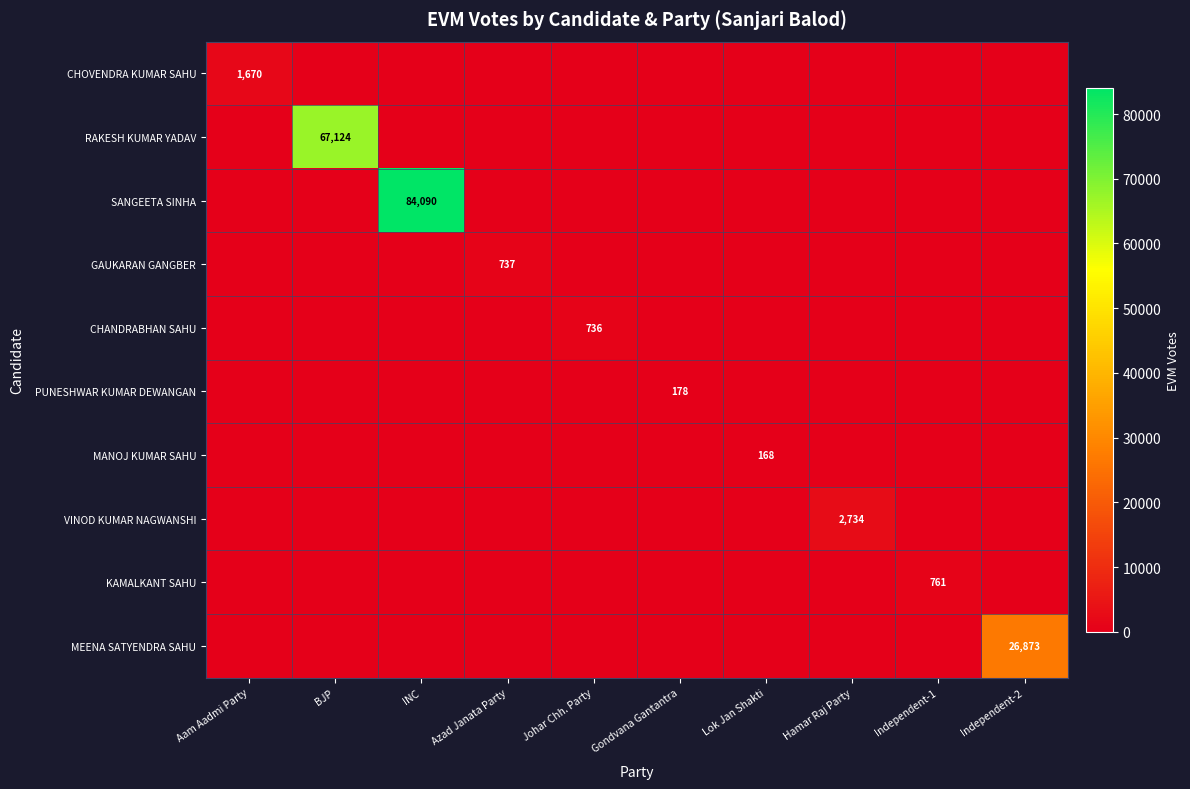

Which series has the largest range (max minus min)?

SANGEETA SINHA